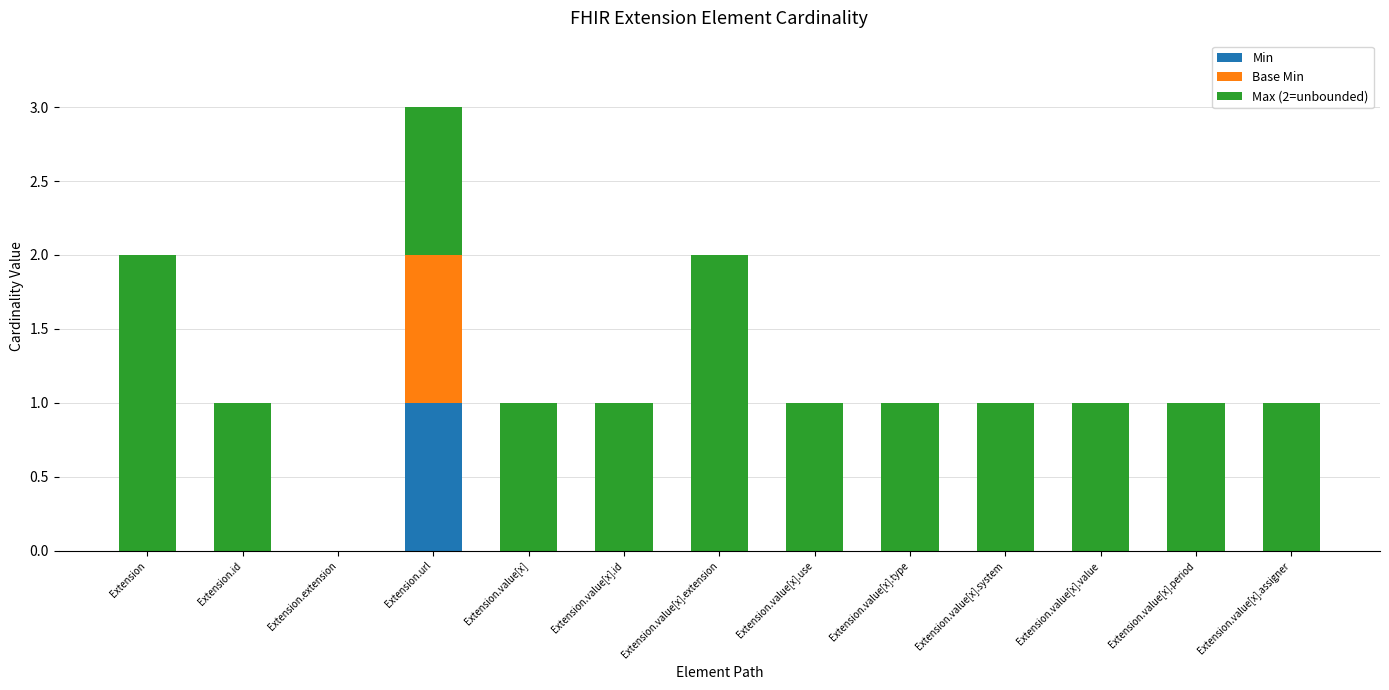

The Min series shows 1 at Extension.value[x].system. True or false?

False